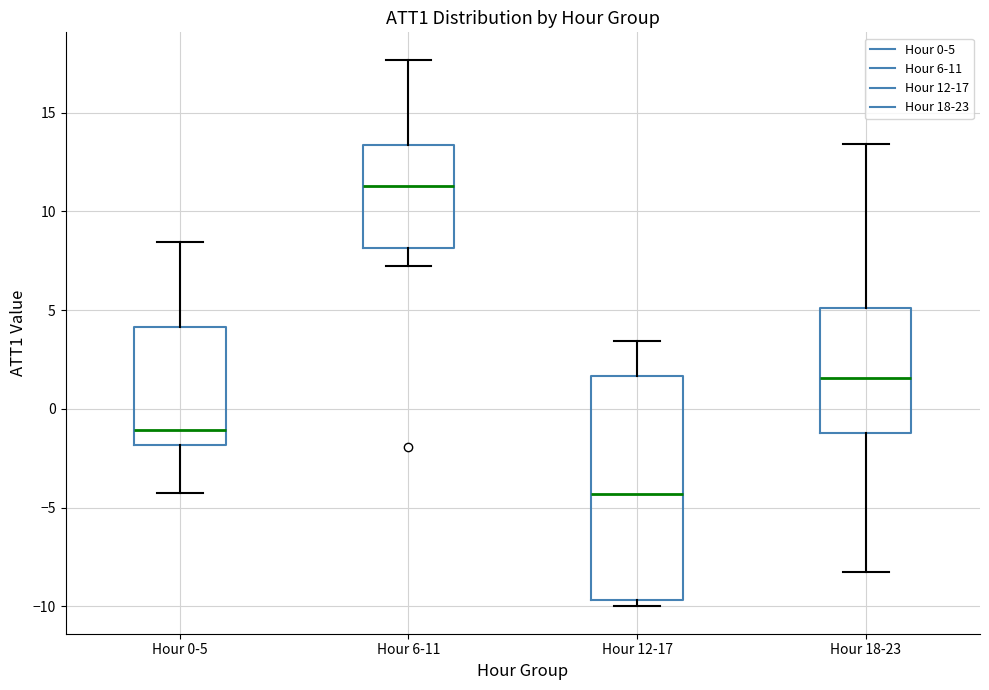

Where does the upper whisker of the box for Hour 12-17 end on the y-axis? The values are not printed on the chart, so give them approximately, as read against the axis.

3.5